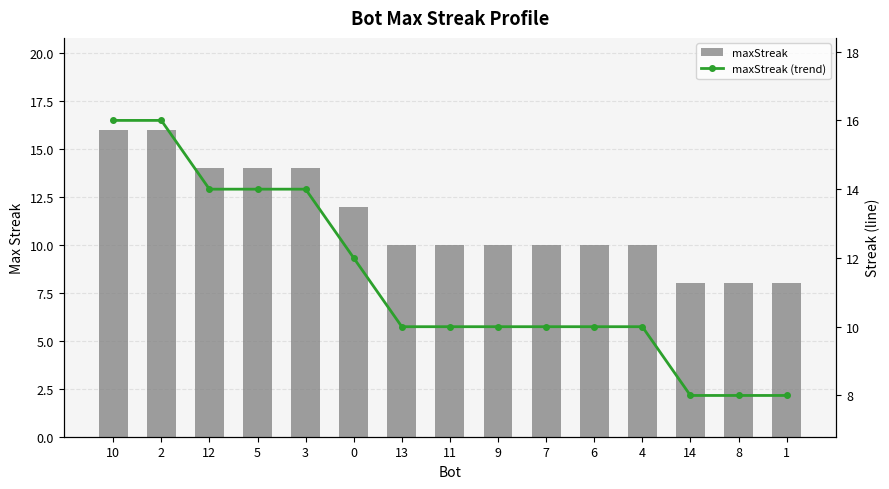

Reading right to left, transcribe all the data shown in this chart.

maxStreak: 8	8	8	10	10	10	10	10	10	12	14	14	14	16	16
maxStreak (trend): 8	8	8	10	10	10	10	10	10	12	14	14	14	16	16